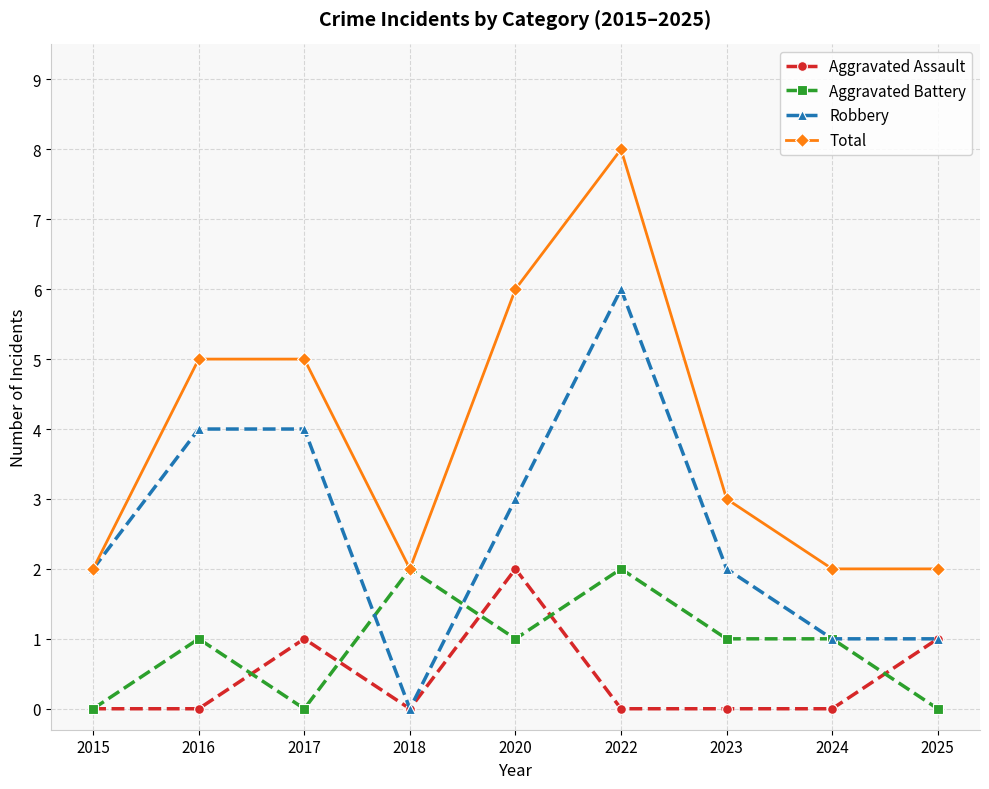

At 2023, list the series in order from smallest to largest.

Aggravated Assault, Aggravated Battery, Robbery, Total